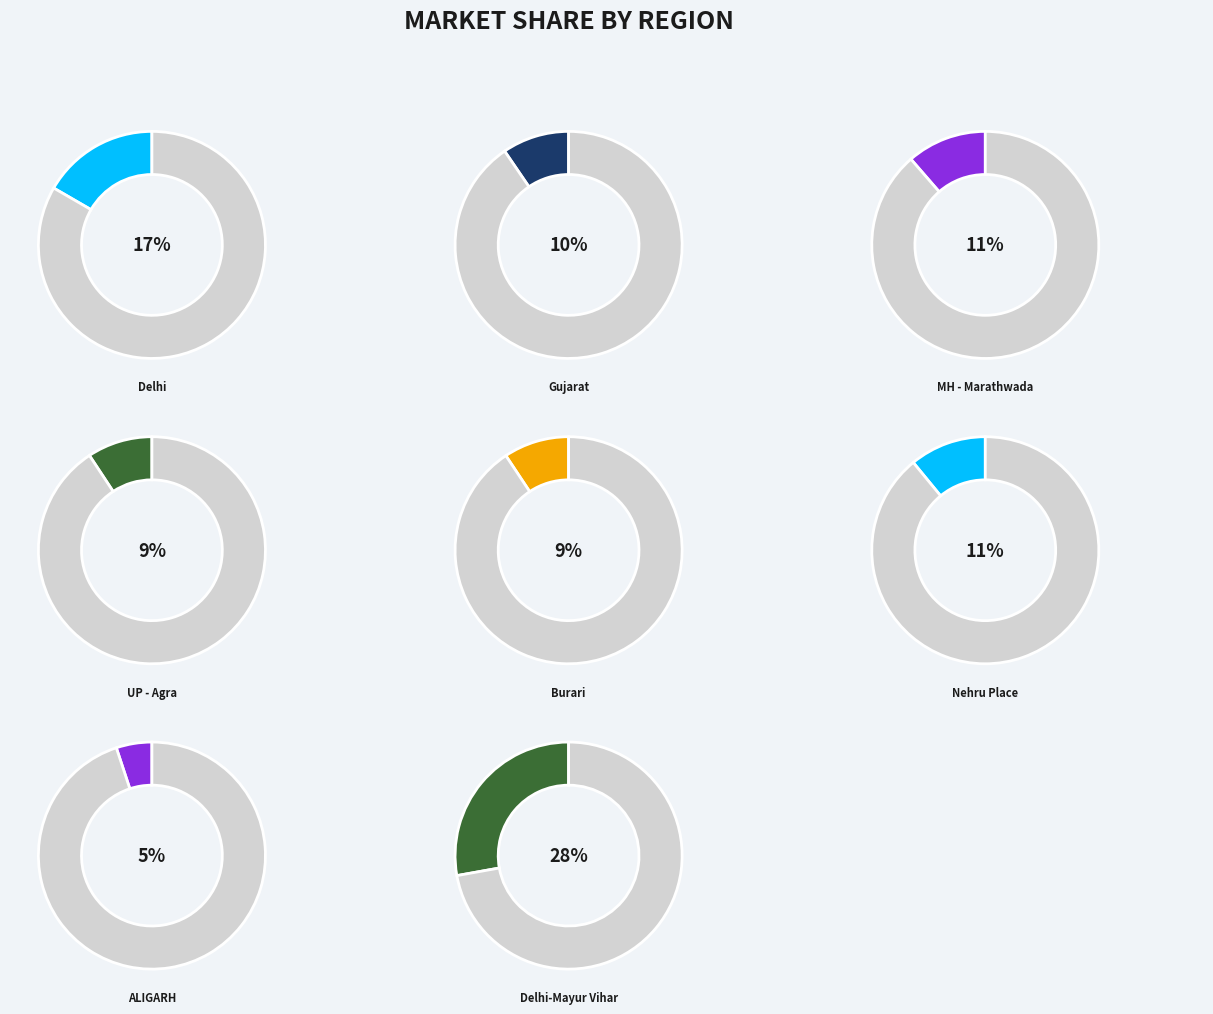

What is the smallest slice in the pie chart?

ALIGARH